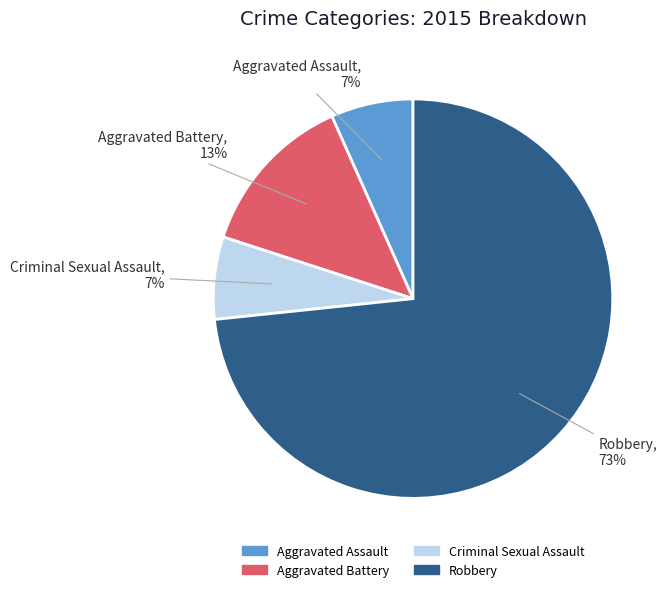

The Criminal Sexual Assault slice represents 7% of the pie. True or false?

True